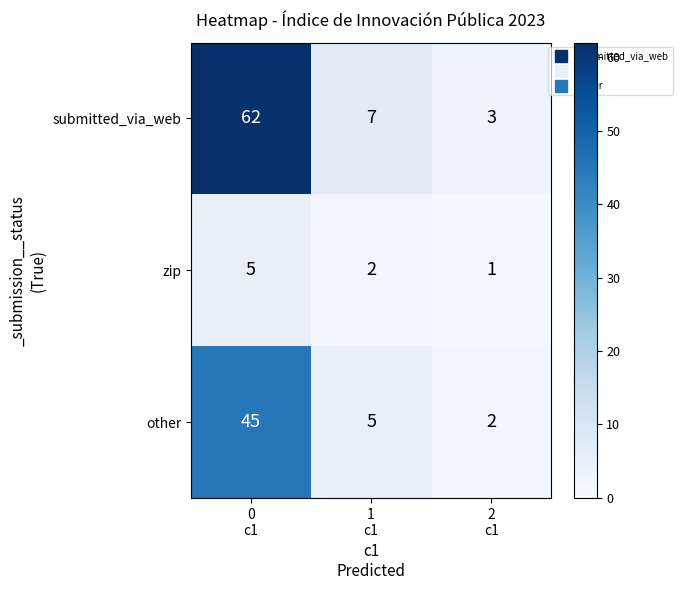

How many data points in other are less than 5?

1